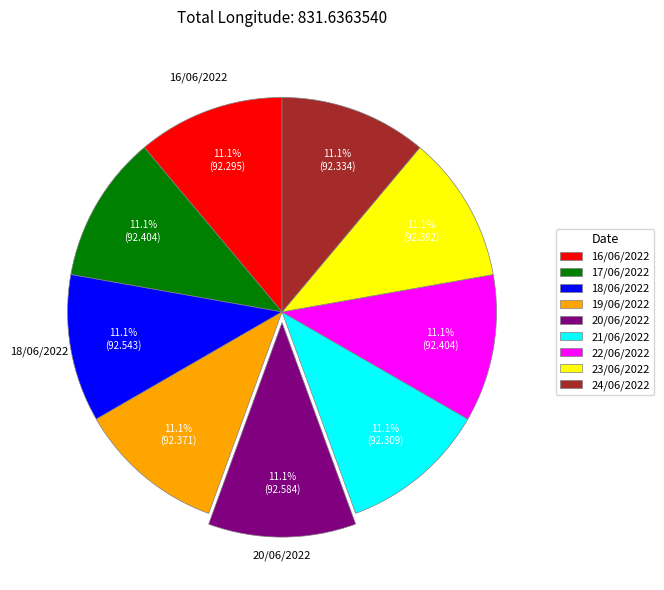

What is the ratio of the value at 23/06/2022 to the value at 21/06/2022?

1.0